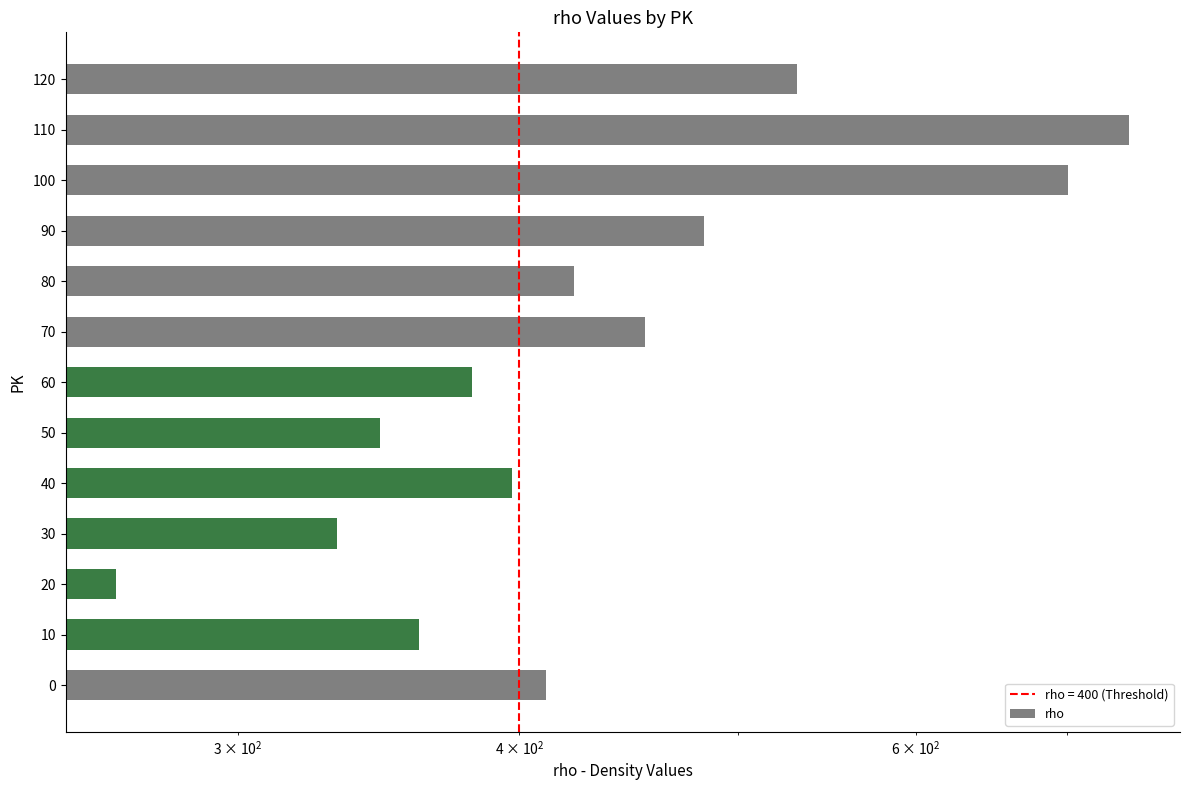

How many bars are there in total?

13